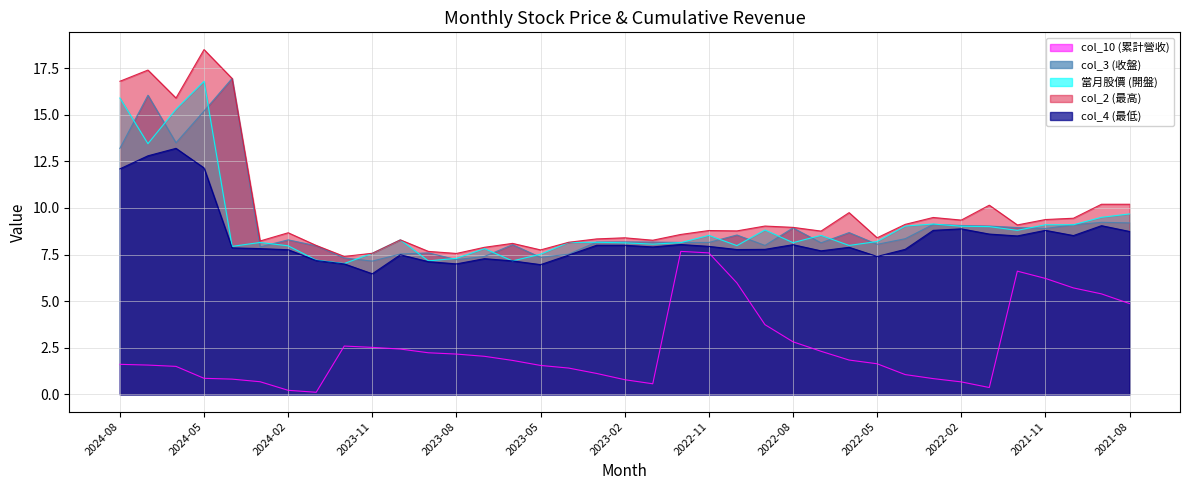

What is the sum of all col_4 (最低) values?

308.9